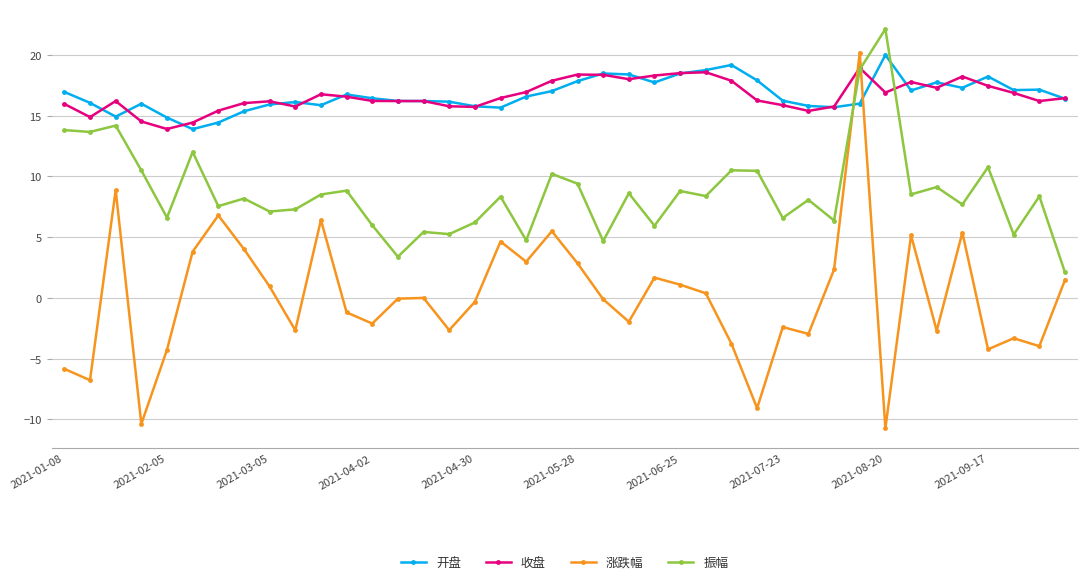

How many lines are shown in the chart?

4